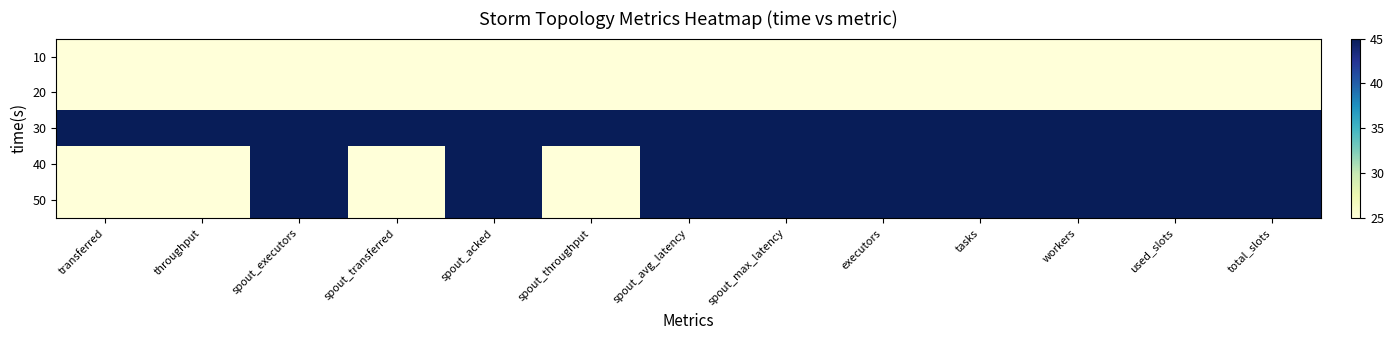

Reading left to right, list all the values displayed in this chart.

10: transferred=25	throughput=25	spout_executors=25	spout_transferred=25	spout_acked=25	spout_throughput=25	spout_avg_latency=25	spout_max_latency=25	executors=25	tasks=25	workers=25	used_slots=25	total_slots=25
20: transferred=25	throughput=25	spout_executors=25	spout_transferred=25	spout_acked=25	spout_throughput=25	spout_avg_latency=25	spout_max_latency=25	executors=25	tasks=25	workers=25	used_slots=25	total_slots=25
30: transferred=45	throughput=45	spout_executors=45	spout_transferred=45	spout_acked=45	spout_throughput=45	spout_avg_latency=45	spout_max_latency=45	executors=45	tasks=45	workers=45	used_slots=45	total_slots=45
40: transferred=25	throughput=25	spout_executors=45	spout_transferred=25	spout_acked=45	spout_throughput=25	spout_avg_latency=45	spout_max_latency=45	executors=45	tasks=45	workers=45	used_slots=45	total_slots=45
50: transferred=25	throughput=25	spout_executors=45	spout_transferred=25	spout_acked=45	spout_throughput=25	spout_avg_latency=45	spout_max_latency=45	executors=45	tasks=45	workers=45	used_slots=45	total_slots=45